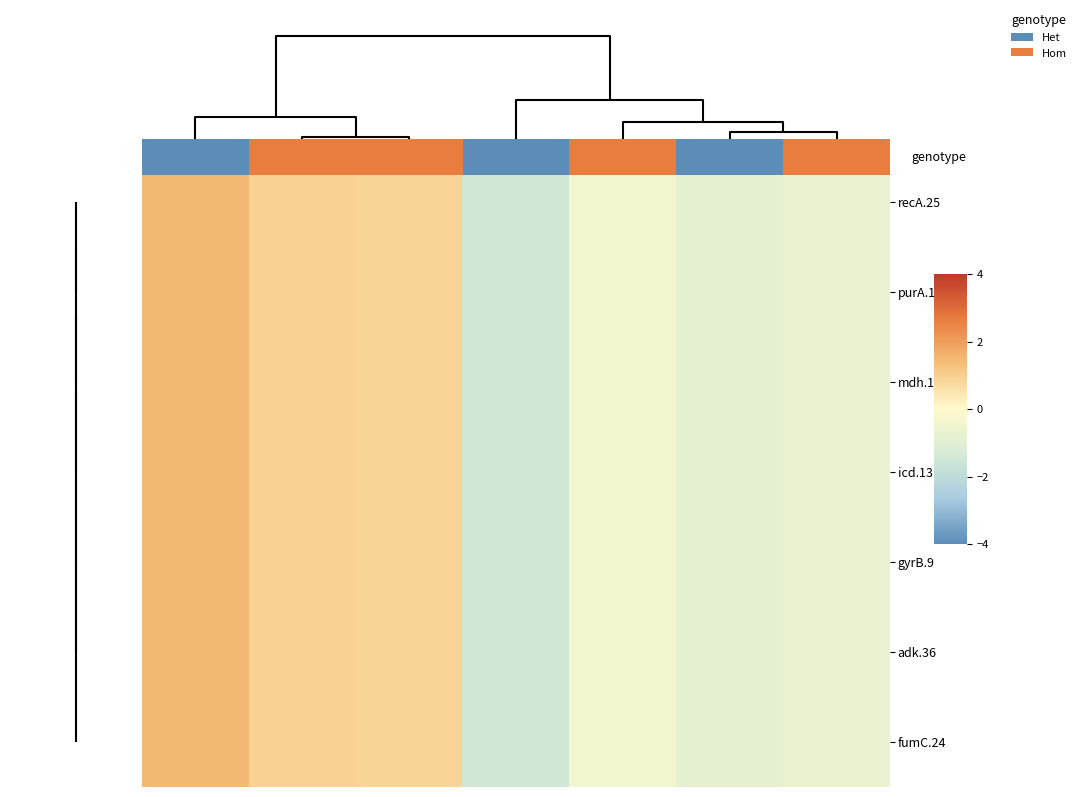

Which has a higher value, 0 or 4?

4